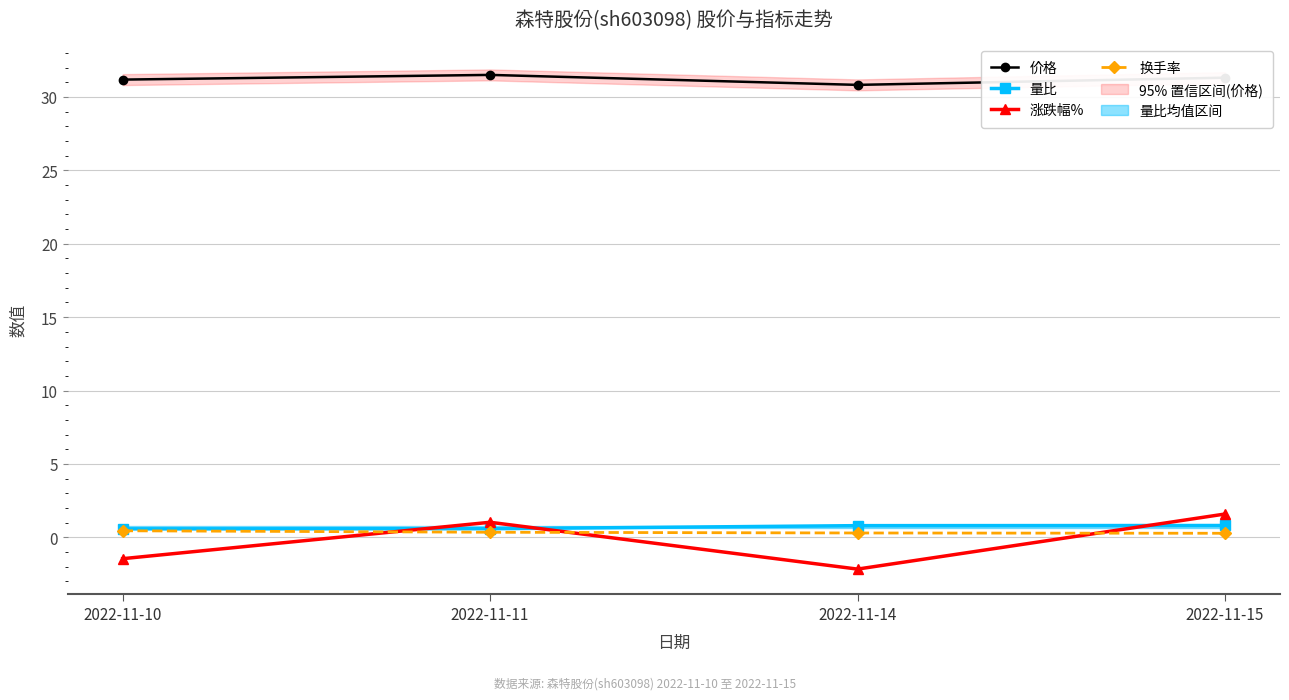

True or false: 换手率 has a value of 0.3 at 2022-11-11.

True